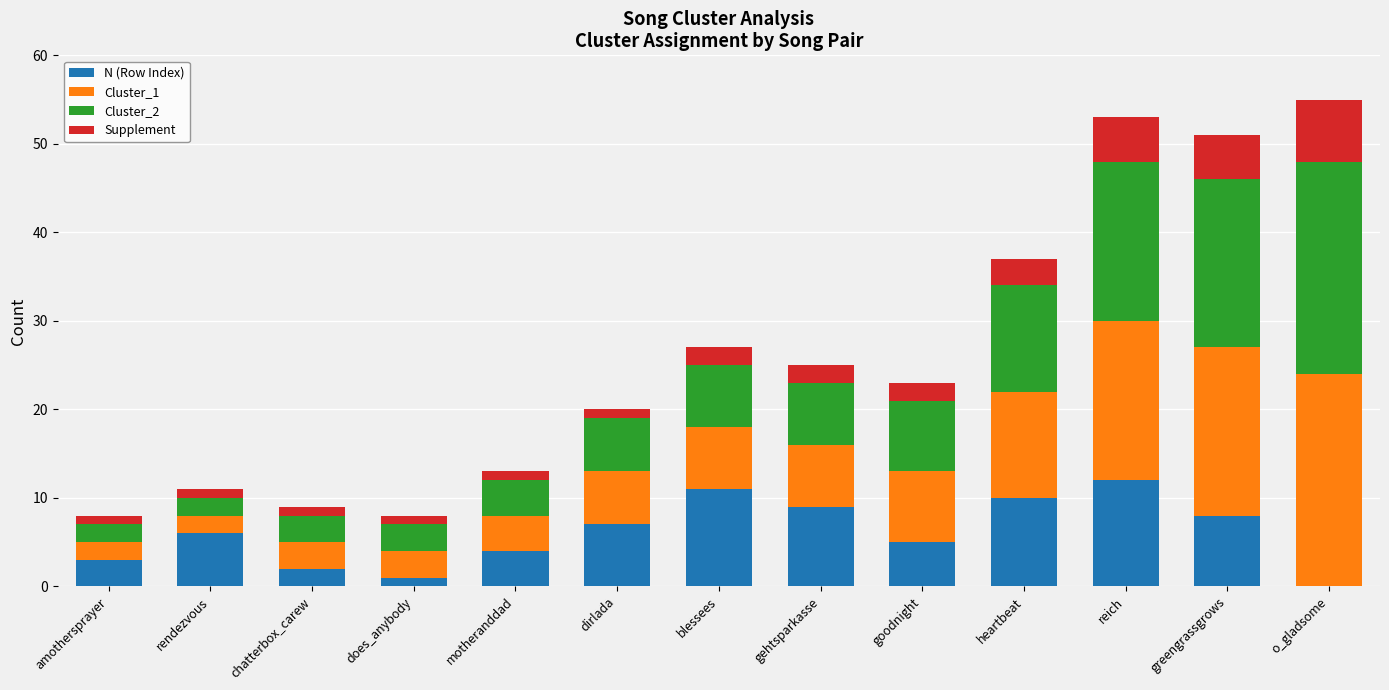

What is the label of the 2nd bar from the left?

rendezvous